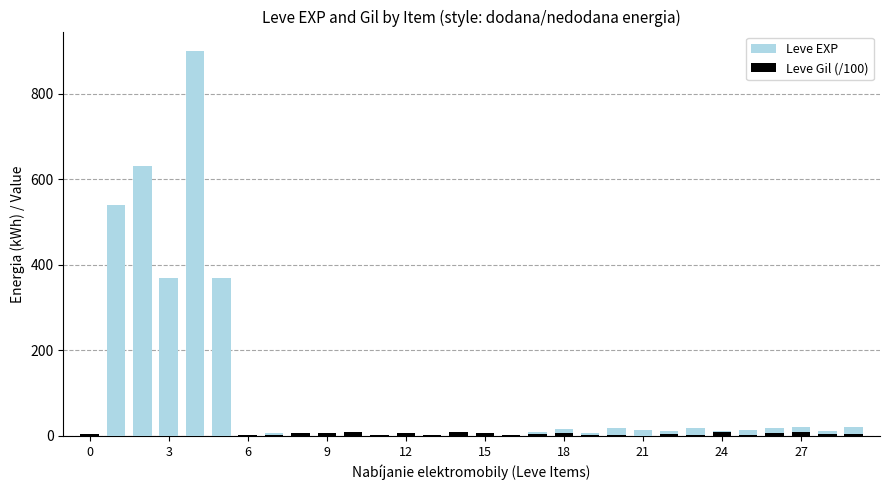

What is the spread (max minus min) of values at 23?

14.7